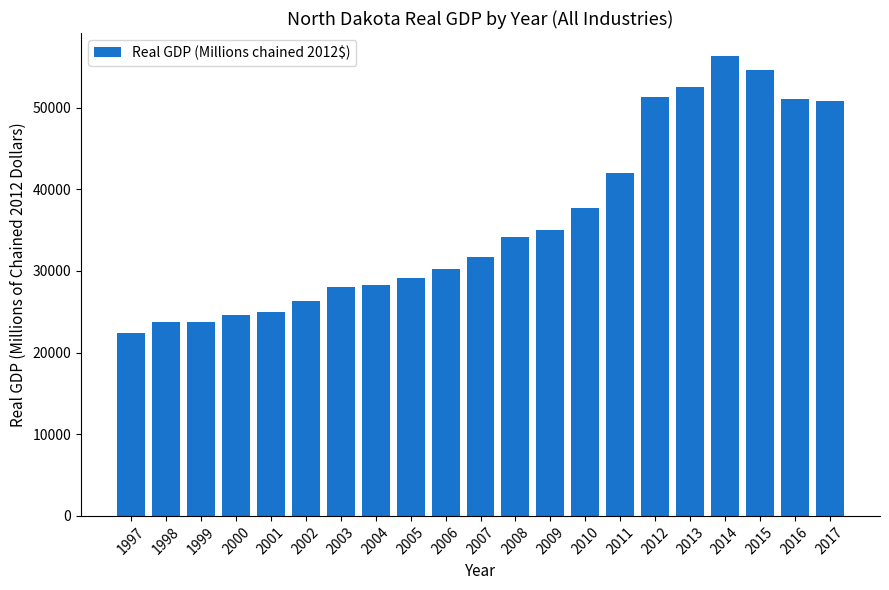

Are the bars horizontal?

No